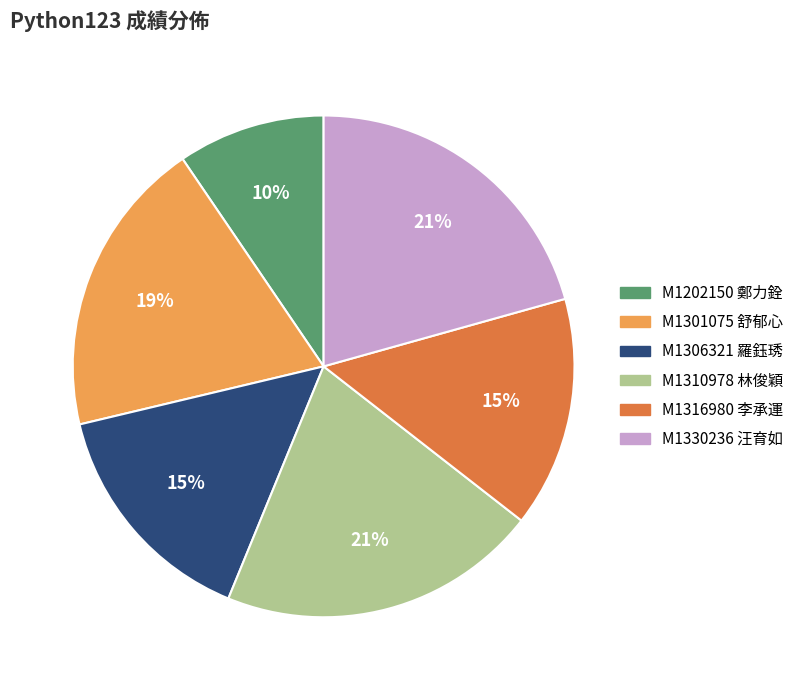

To the nearest percent, what is the difference between the largest and smallest slice percentages?

11%